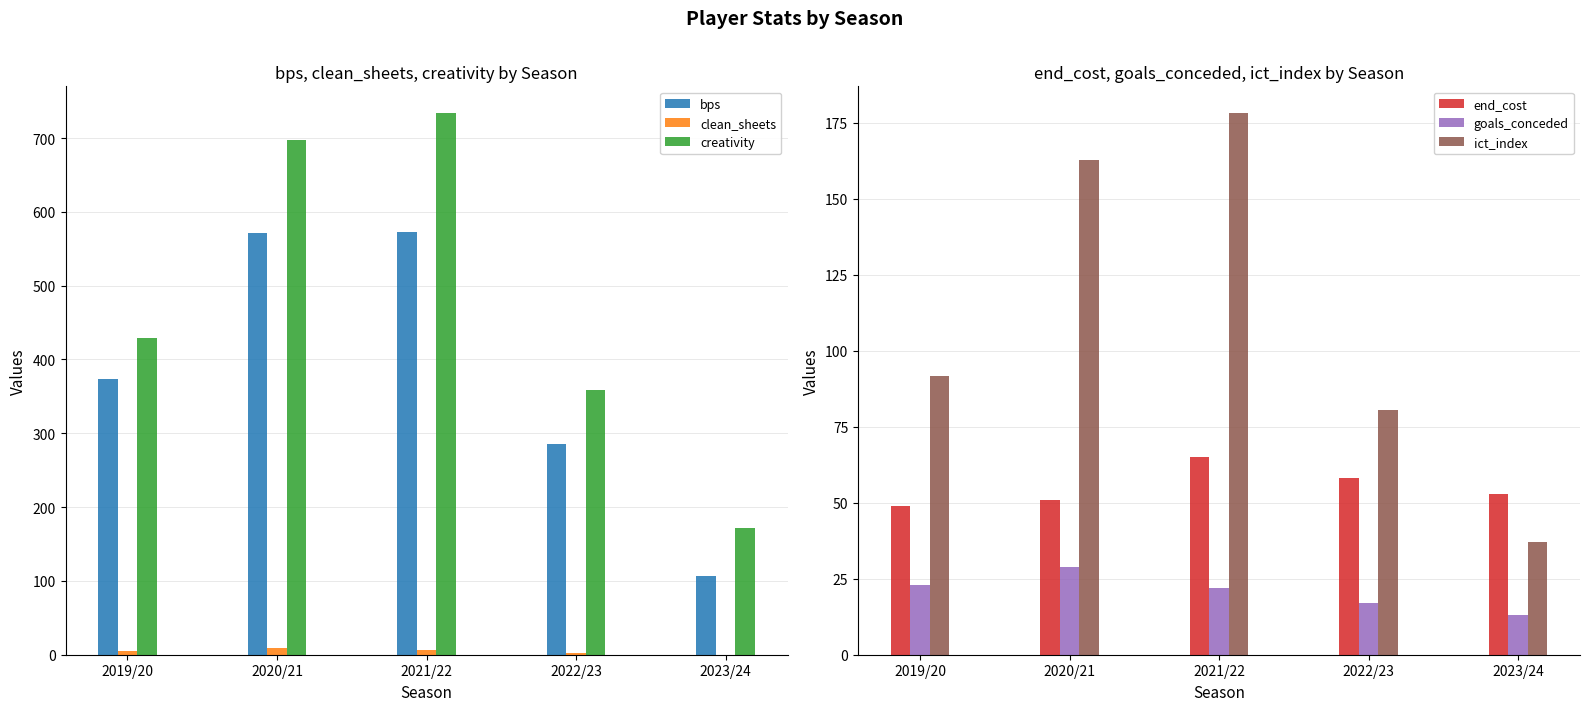

What is the value of the bps bar at the 1st from the left?

373.0